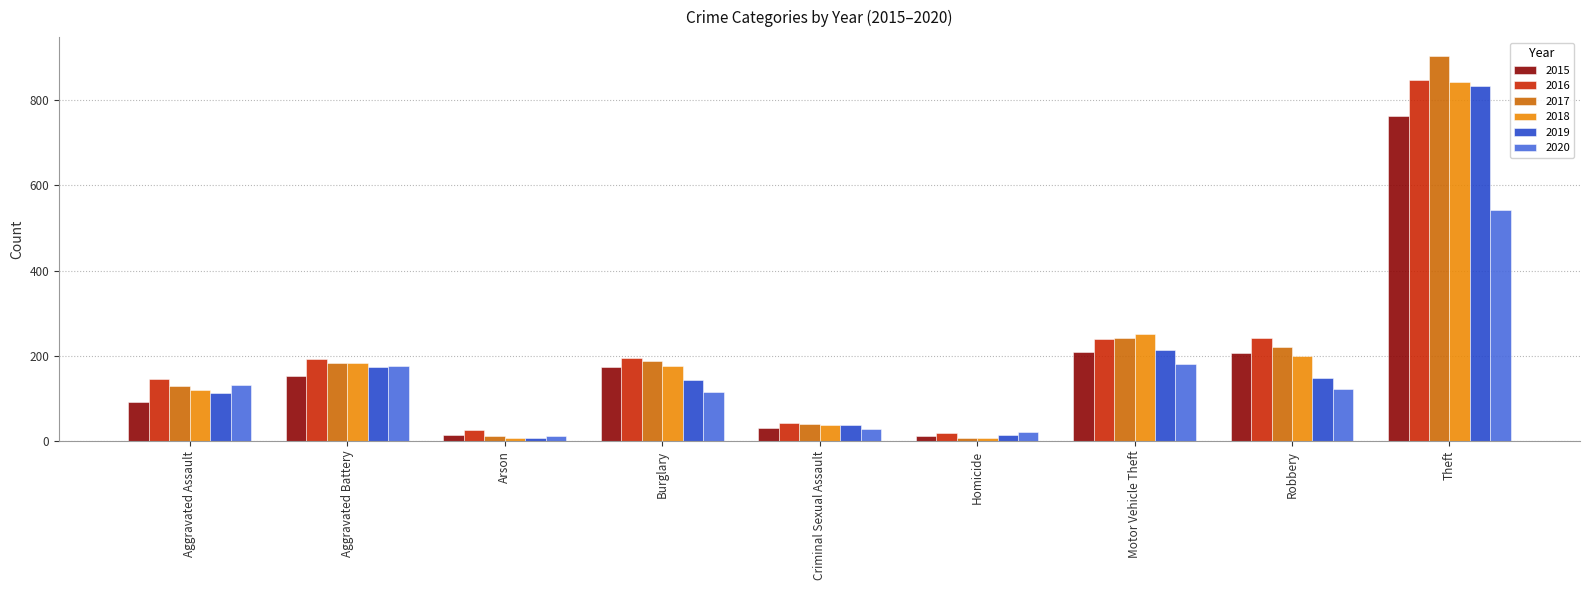

What is the value of the 2016 bar at the 2nd from the left?

193